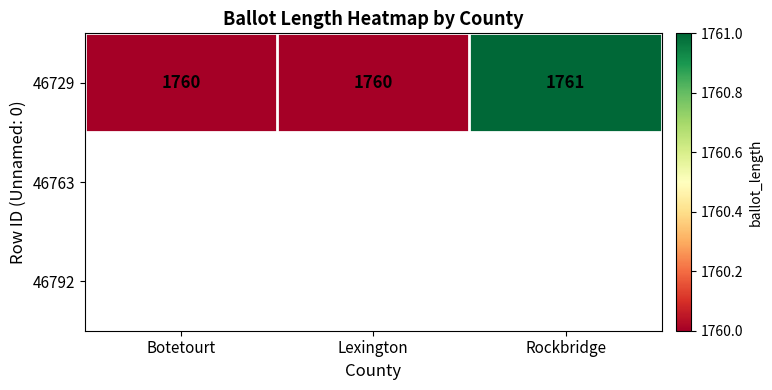

Count the values in the range 1760 to 1761.

3